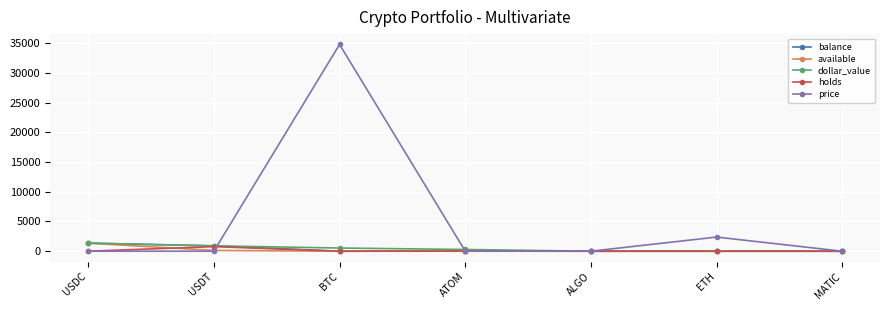

What is the difference between the maximum and minimum values in the price series?

34760.6